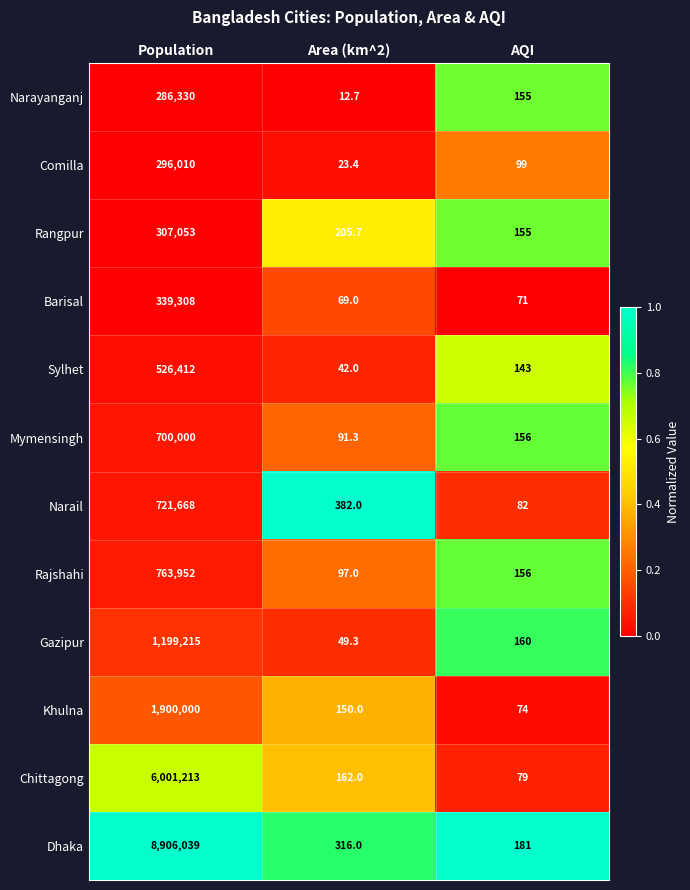

What is the sum of all Narail values?

722132.0